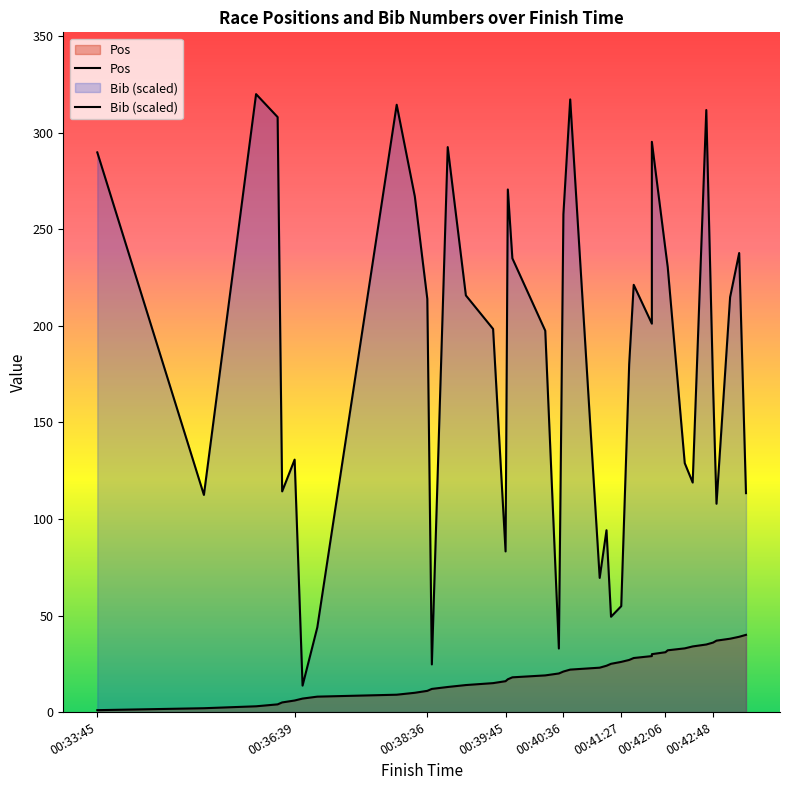

Rank the series by their average value, from lowest to highest.

Pos, Bib